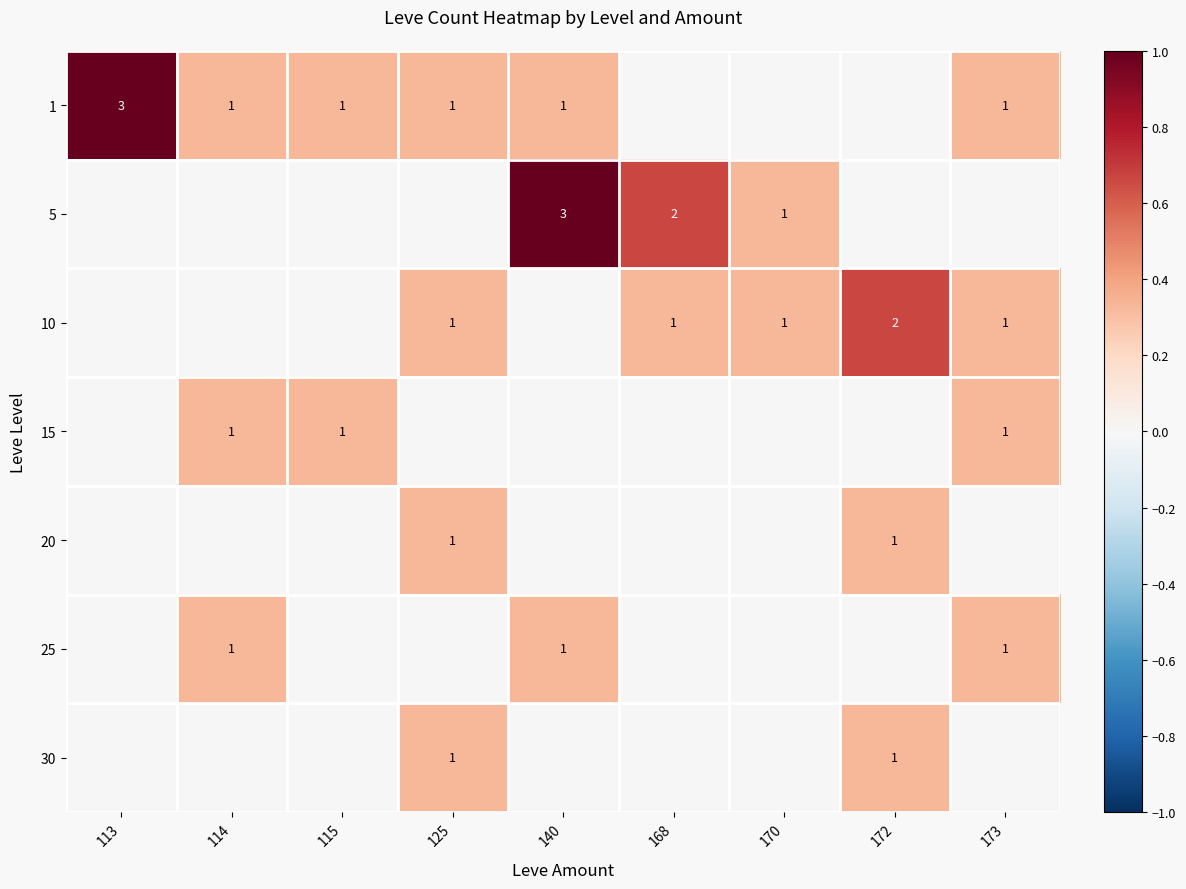

At how many categories does at least one series exceed 0?

9